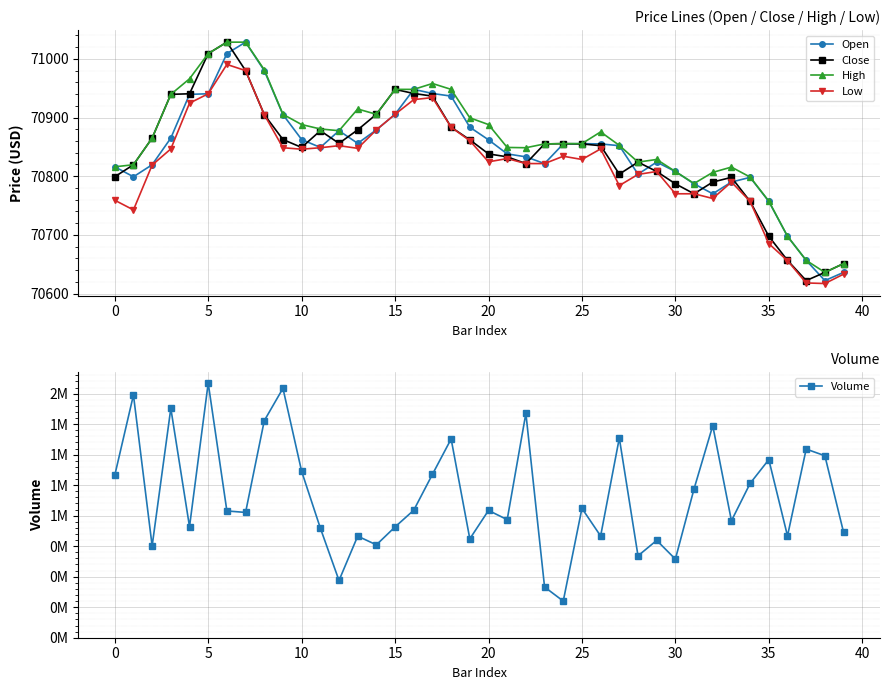

What is the minimum value shown in the chart?

70617.0